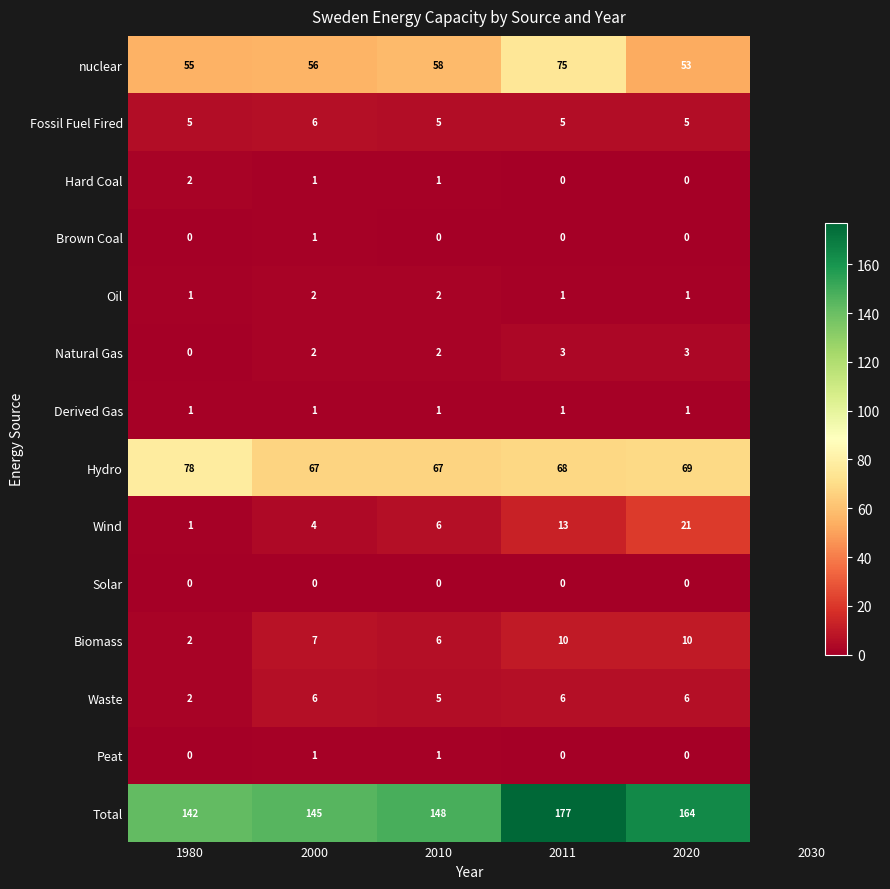

At which label does Hard Coal reach its peak?

1980